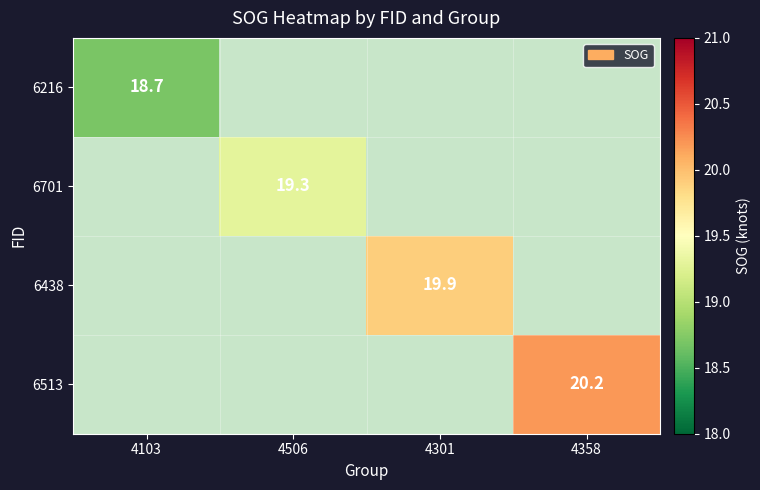

The value of 6216 at 4103 is 18.7. True or false?

True